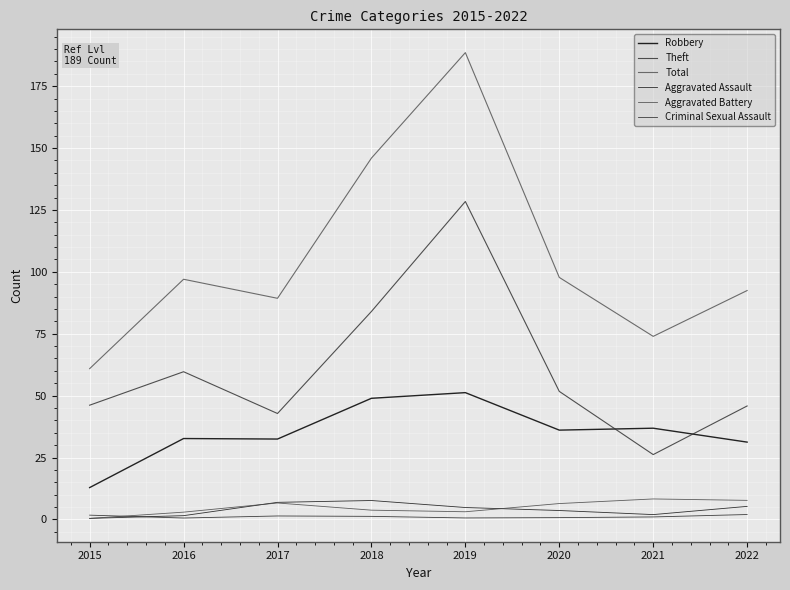

True or false: Criminal Sexual Assault has a value of 1.0 at 2021.

True